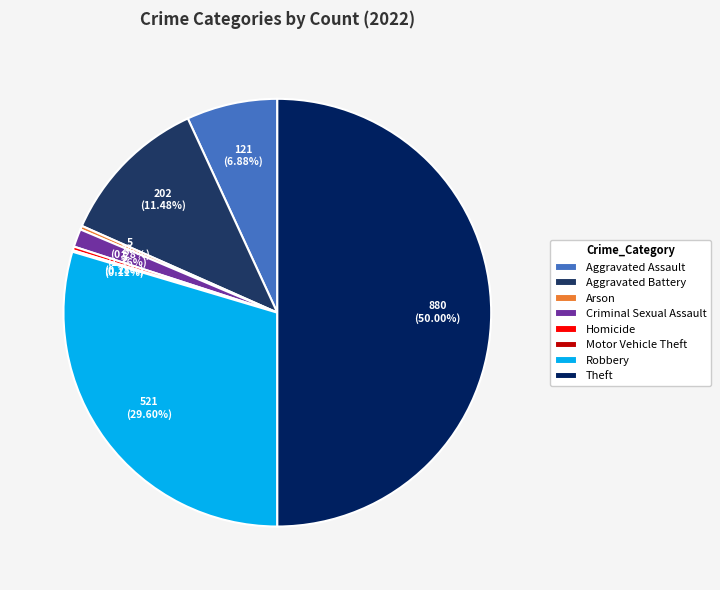

Which category has the smallest portion of the pie?

Motor Vehicle Theft